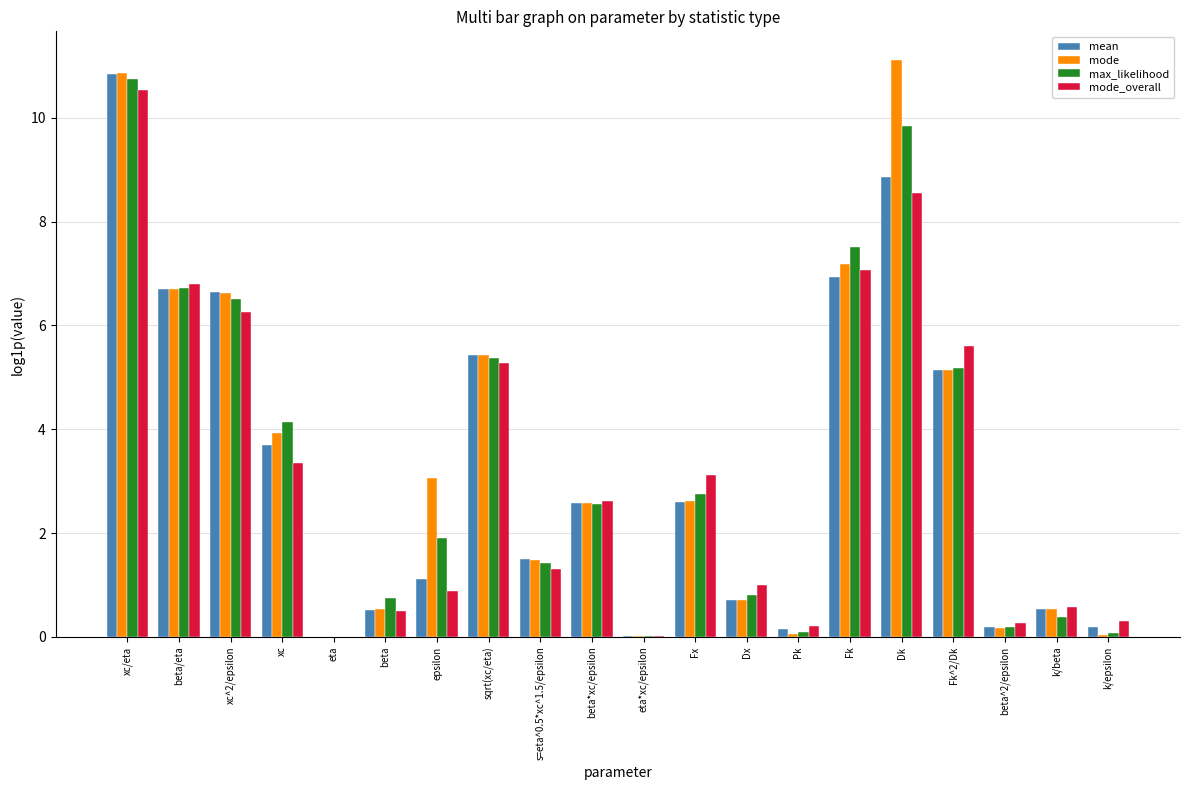

The max_likelihood series shows 6.5 at xc^2/epsilon. True or false?

True